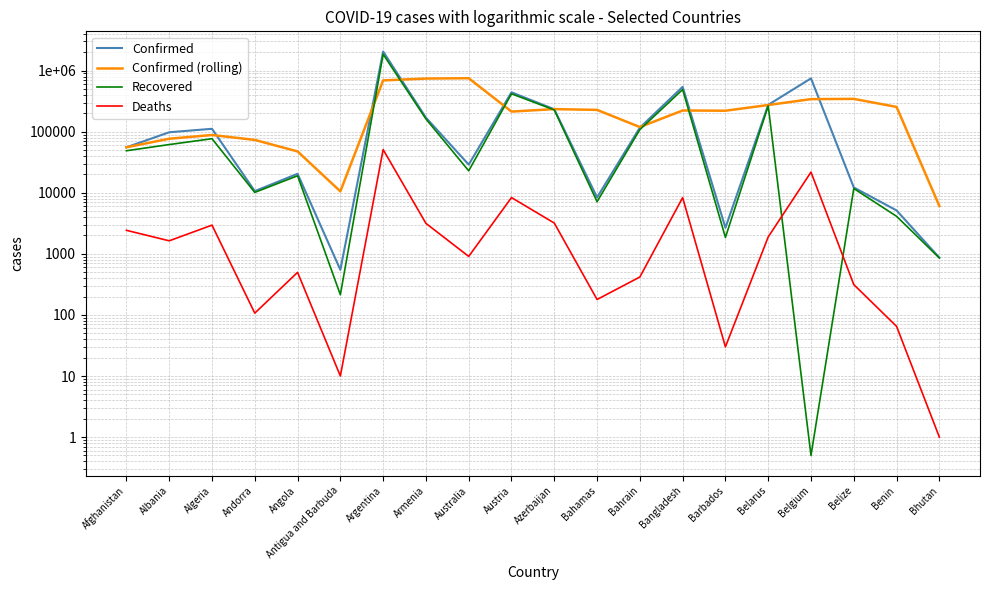

Reading left to right, extract all data points from this chart.

Confirmed: Afghanistan=55575.0	Albania=97909.0	Algeria=111600.0	Andorra=10645.0	Angola=20478.0	Antigua and Barbuda=548.0	Argentina=2054681.0	Armenia=170011.0	Australia=28919.0	Austria=441659.0	Azerbaijan=232829.0	Bahamas=8403.0	Bahrain=116482.0	Bangladesh=542674.0	Barbados=2677.0	Belarus=275322.0	Belgium=746302.0	Belize=12227.0	Benin=5143.0	Bhutan=866.0
Confirmed (rolling): Afghanistan=55575.0	Albania=76742.0	Algeria=88361.3	Andorra=73384.7	Angola=47574.3	Antigua and Barbuda=10557.0	Argentina=691902.3	Armenia=741746.7	Australia=751203.7	Austria=213529.7	Azerbaijan=234469.0	Bahamas=227630.3	Bahrain=119238.0	Bangladesh=222519.7	Barbados=220611.0	Belarus=273557.7	Belgium=341433.7	Belize=344617.0	Benin=254557.3	Bhutan=6078.7
Recovered: Afghanistan=48803.0	Albania=61605.0	Algeria=76797.0	Andorra=10146.0	Angola=18991.0	Antigua and Barbuda=214.0	Argentina=1855645.0	Armenia=161790.0	Australia=22879.0	Austria=417654.0	Azerbaijan=227472.0	Bahamas=7148.0	Bahrain=108353.0	Bangladesh=490468.0	Barbados=1858.0	Belarus=264976.0	Belgium=0.5	Belize=11741.0	Benin=4119.0	Bhutan=857.0
Deaths: Afghanistan=2430.0	Albania=1636.0	Algeria=2954.0	Andorra=107.0	Angola=498.0	Antigua and Barbuda=10.0	Argentina=51000.0	Armenia=3158.0	Australia=909.0	Austria=8348.0	Azerbaijan=3193.0	Bahamas=179.0	Bahrain=418.0	Bangladesh=8337.0	Barbados=30.0	Belarus=1894.0	Belgium=21821.0	Belize=314.0	Benin=65.0	Bhutan=1.0